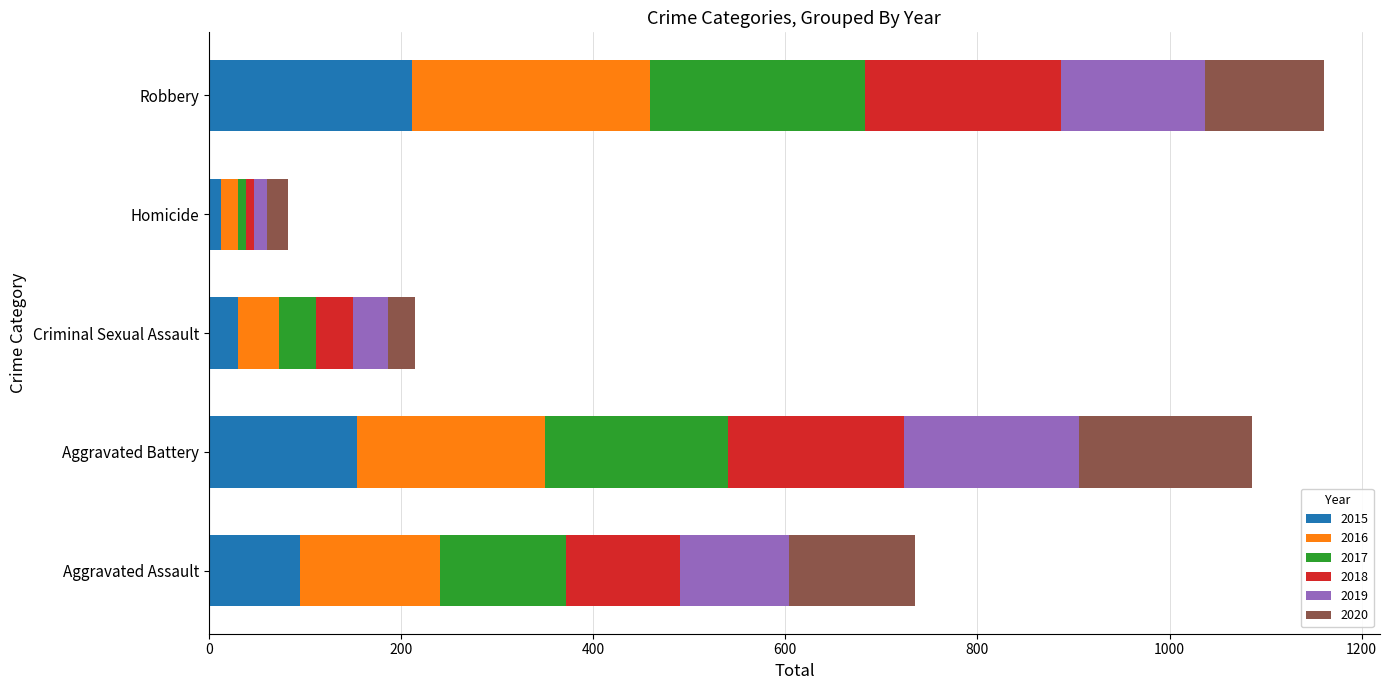

The value of 2015 at Aggravated Assault is 95. True or false?

True